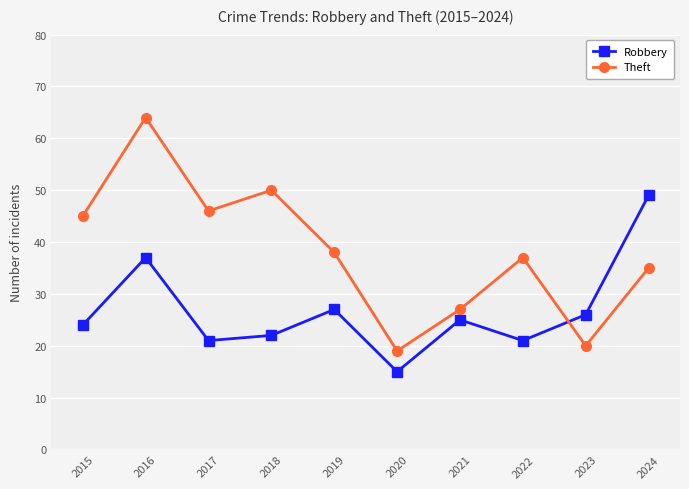

The Theft series shows 14 at 2023. True or false?

False